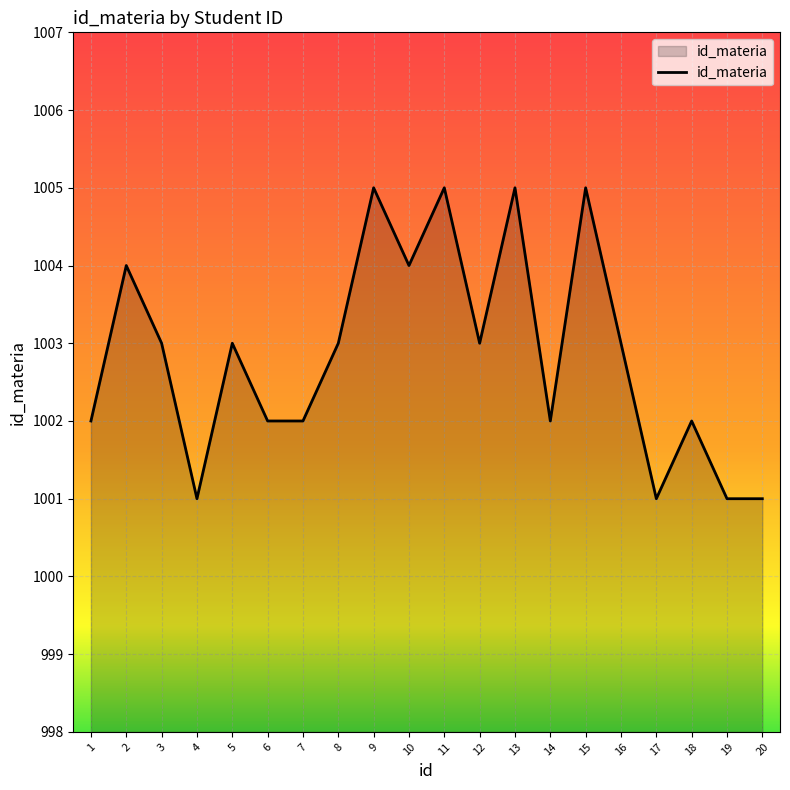

Where is the first local maximum?

2